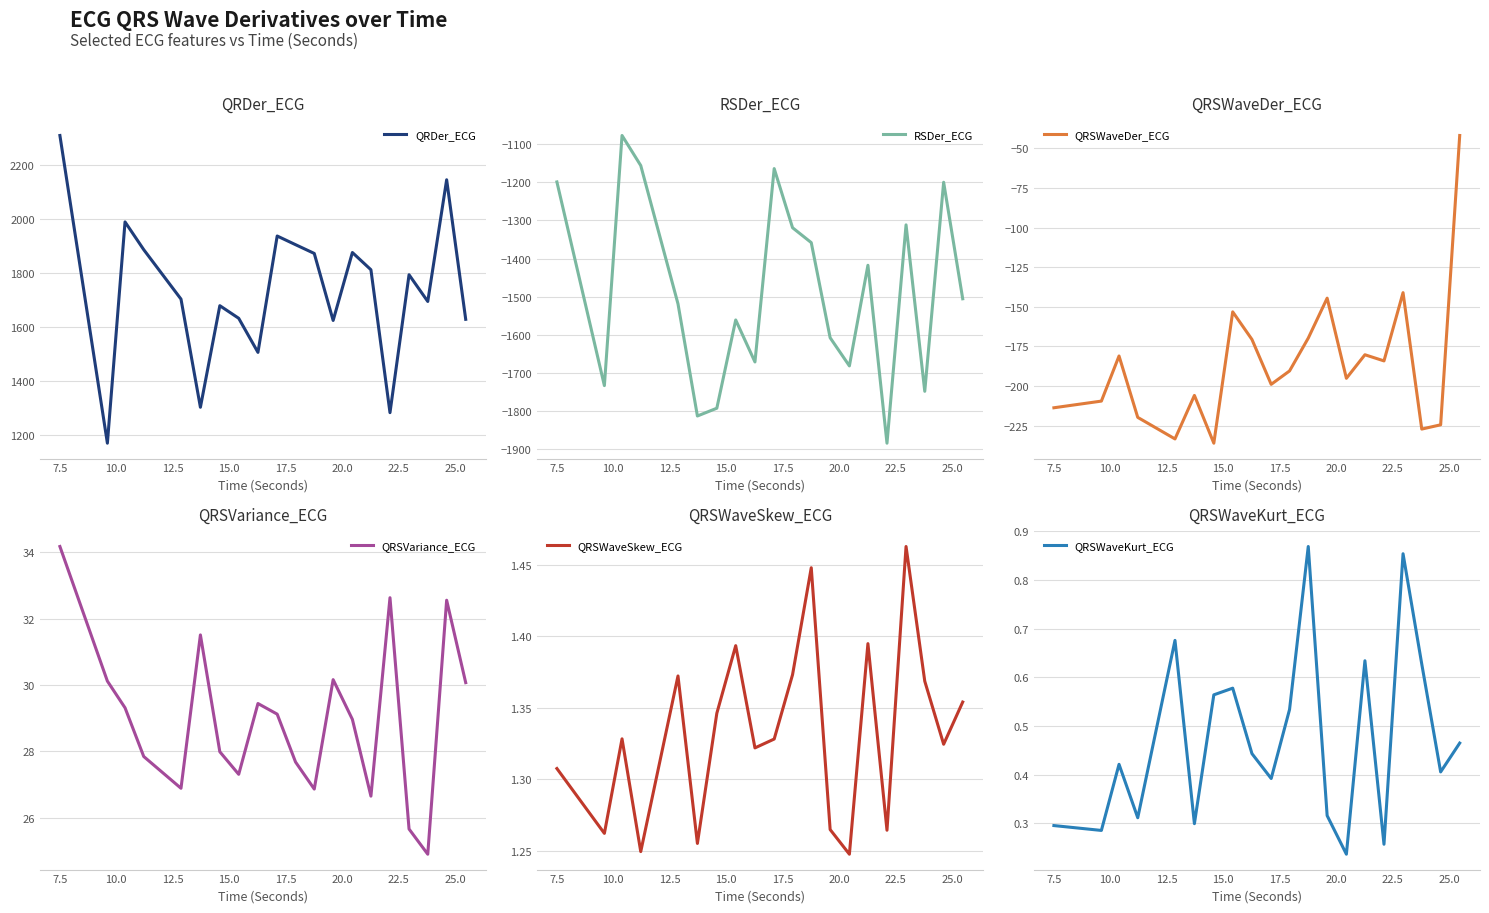

True or false: QRSWaveDer_ECG and QRSVariance_ECG intersect in this chart.

False